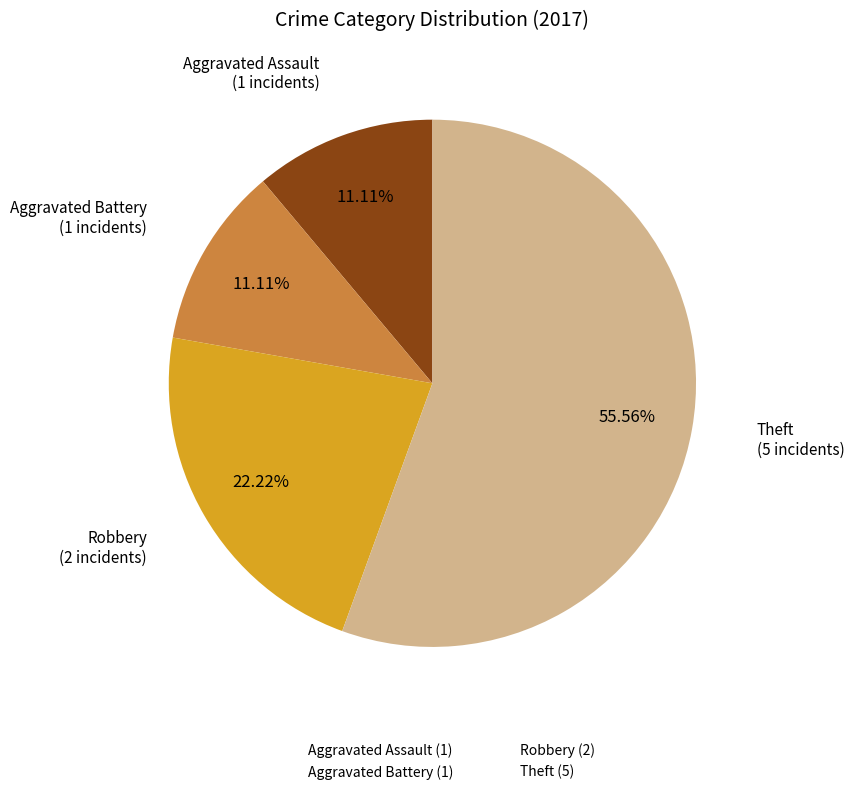

How many slices are in this pie chart?

4